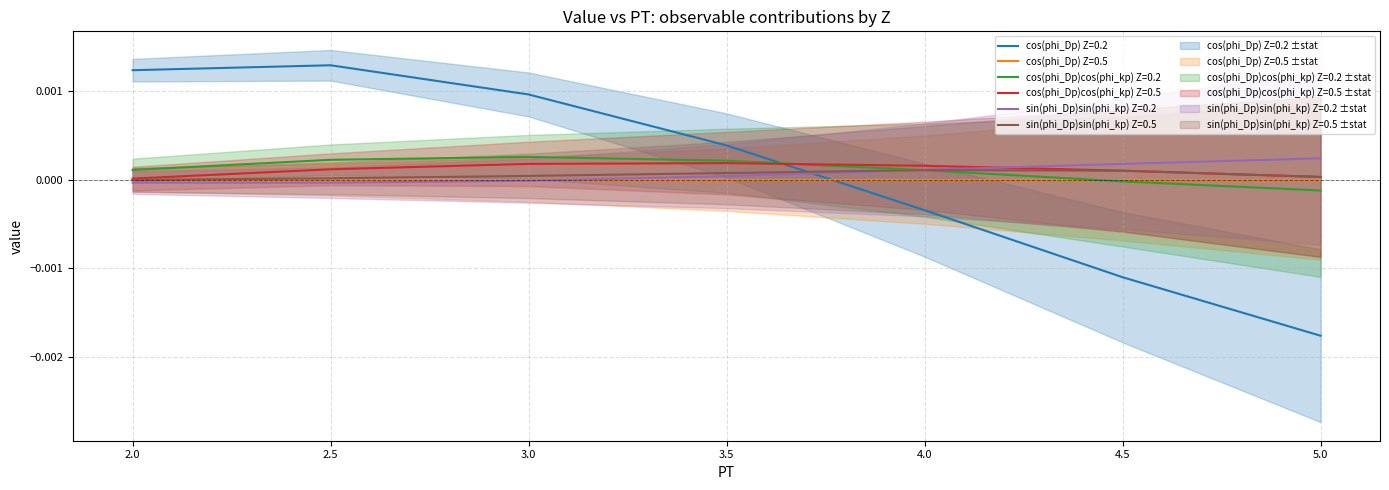

List the labels in order of sin(phi_Dp)sin(phi_kp) Z=0.5 value, largest first.

4.0, 4.5, 3.5, 3.0, 5.0, 2.5, 2.0